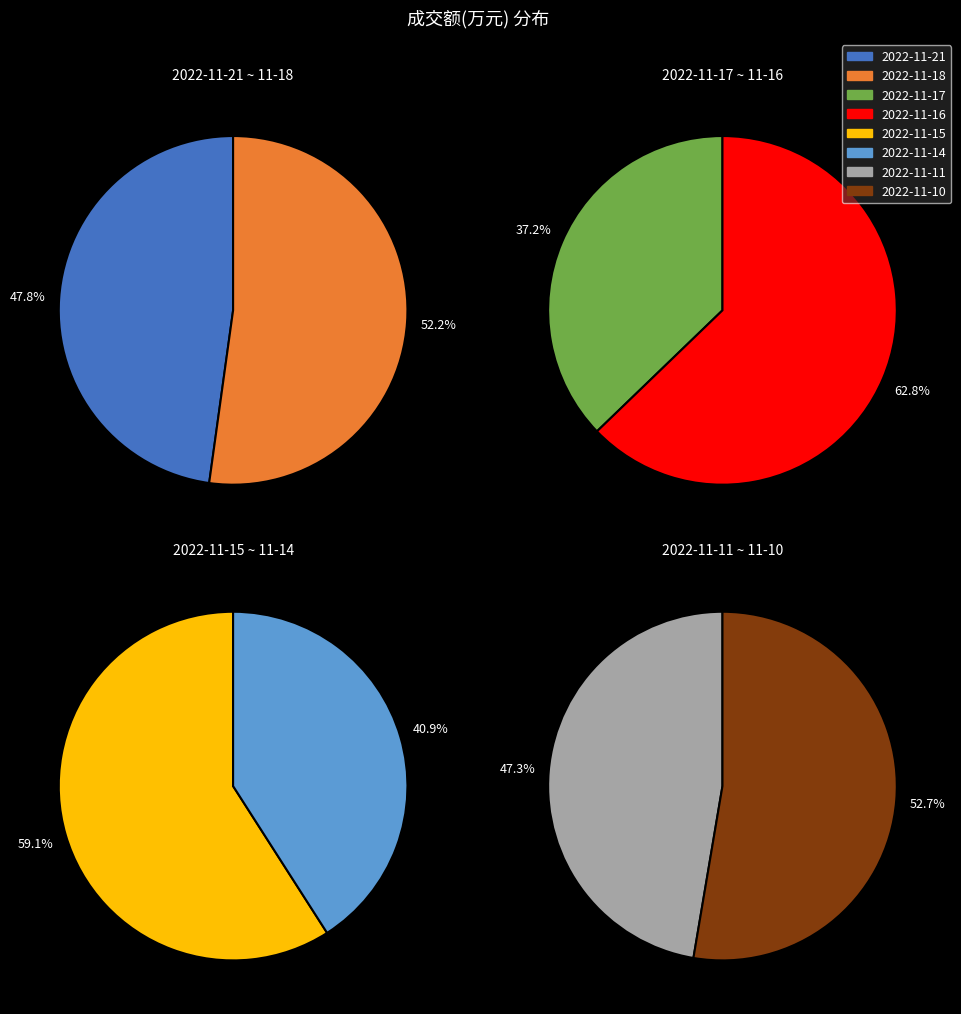

Count the number of slices in the pie.

8